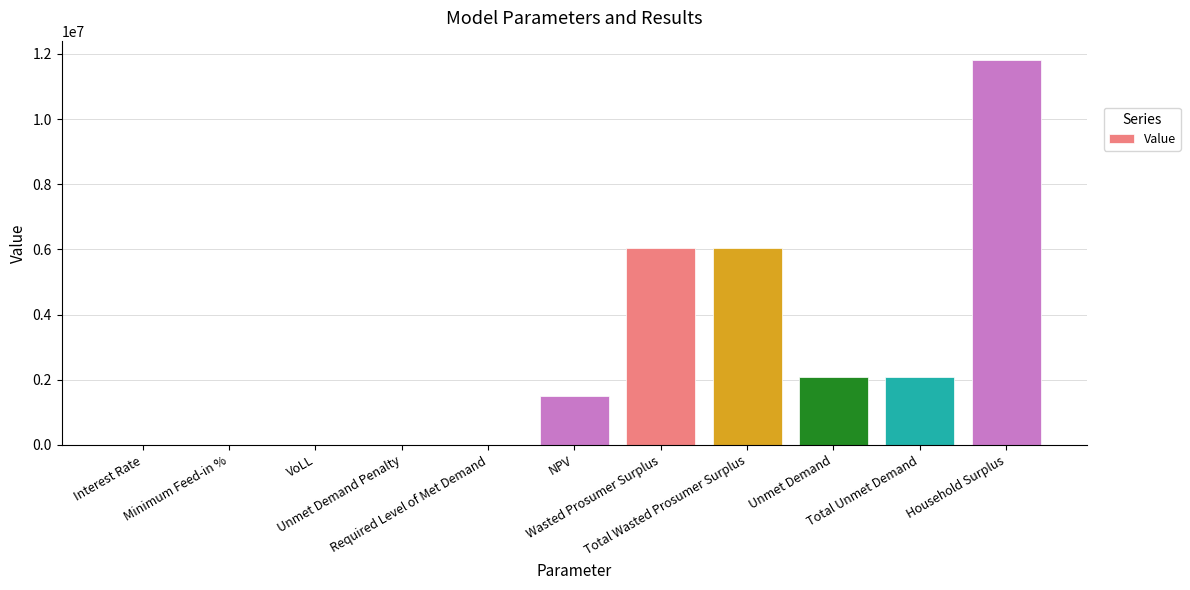

What is the greatest value displayed?

11815571.6